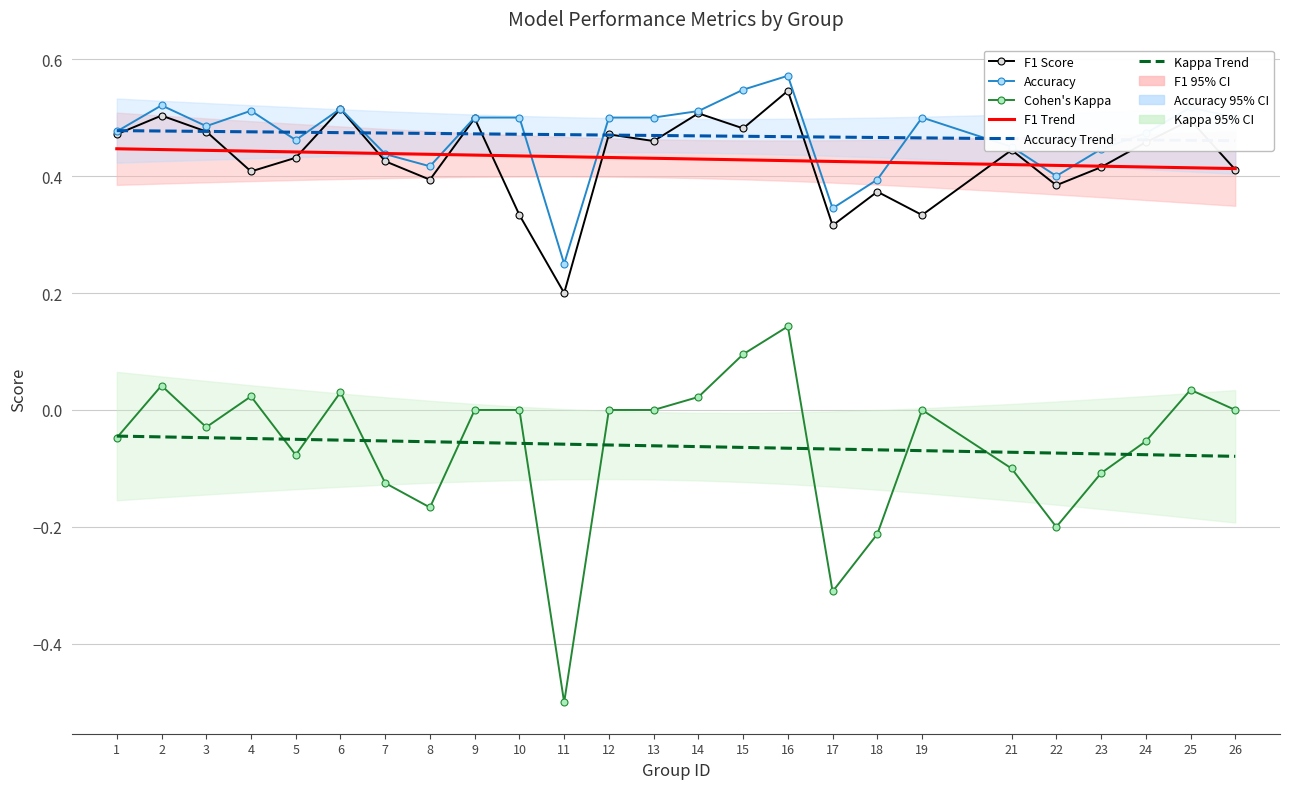

How many F1 Trend values are between 0 and 1?

25